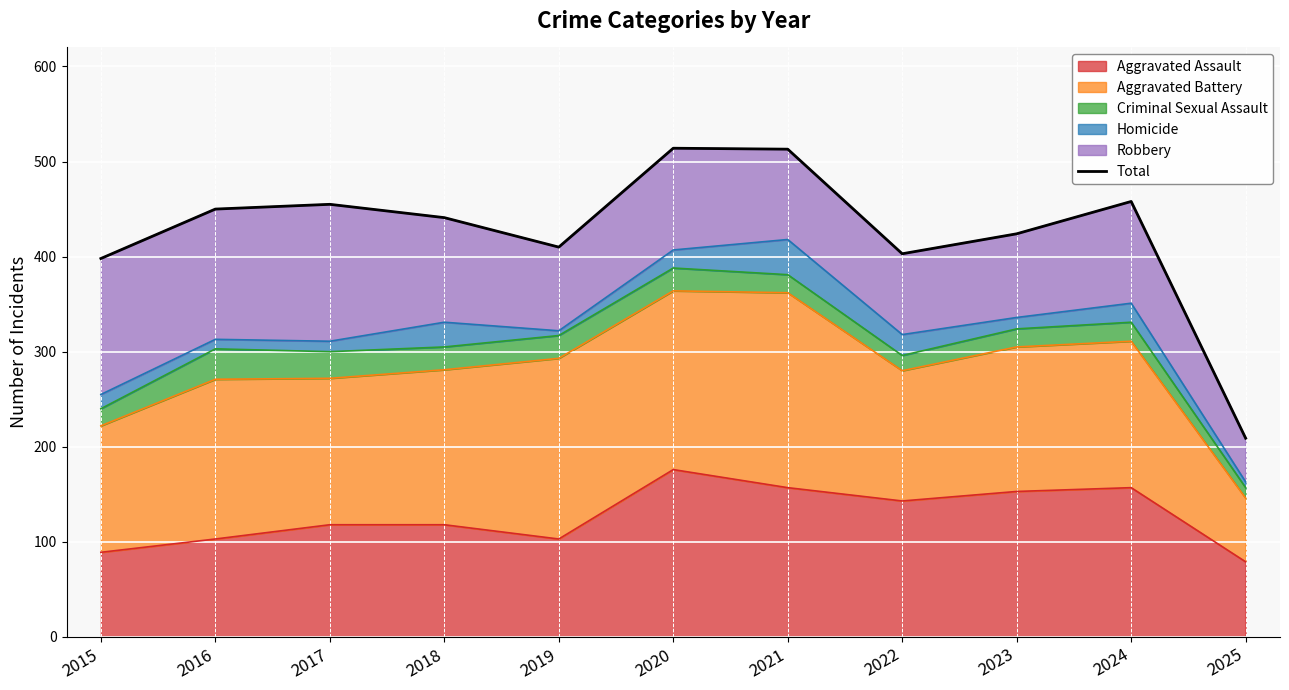

What is the value of the 7th point from the left?

513